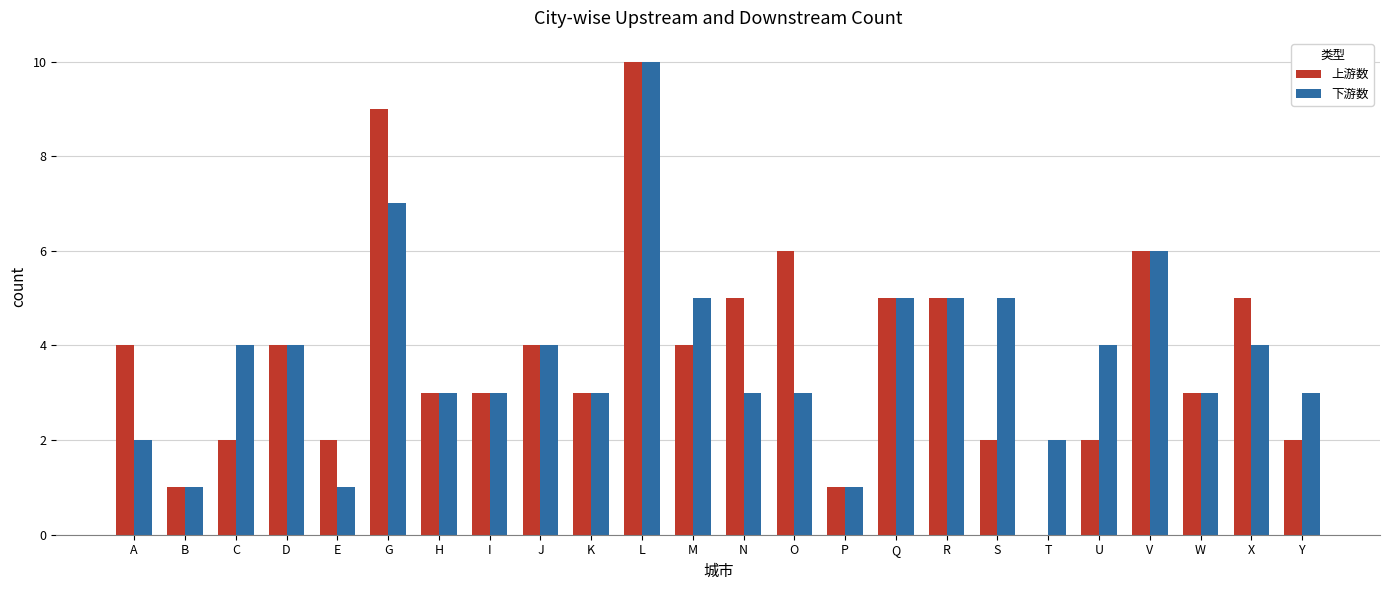

Is the value of 上游数 at N greater than the value of 下游数 at P?

Yes